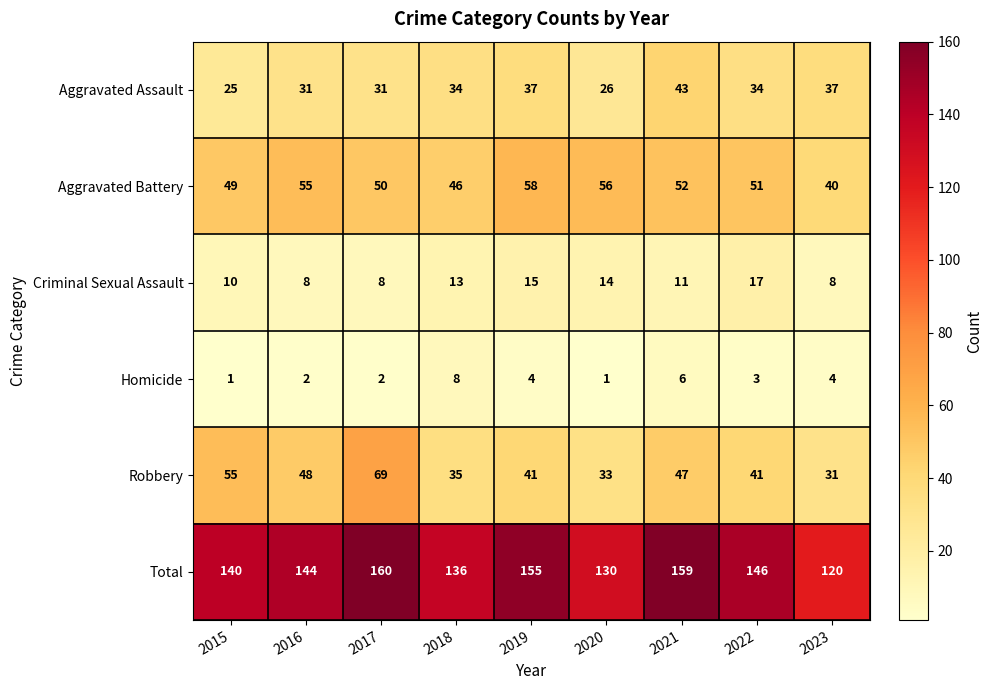

What is the difference between the highest and lowest values at 2017?

158